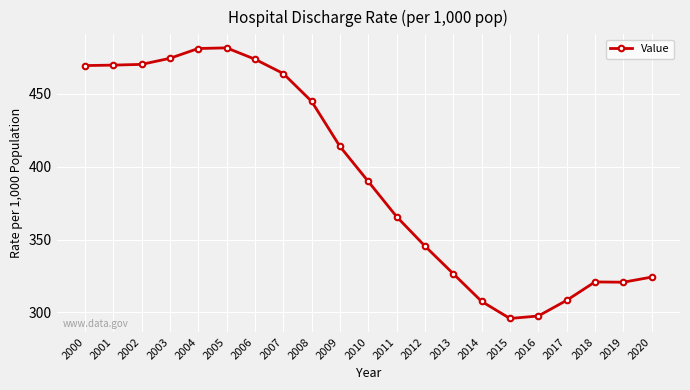

What is the maximum value shown in the chart?

481.7